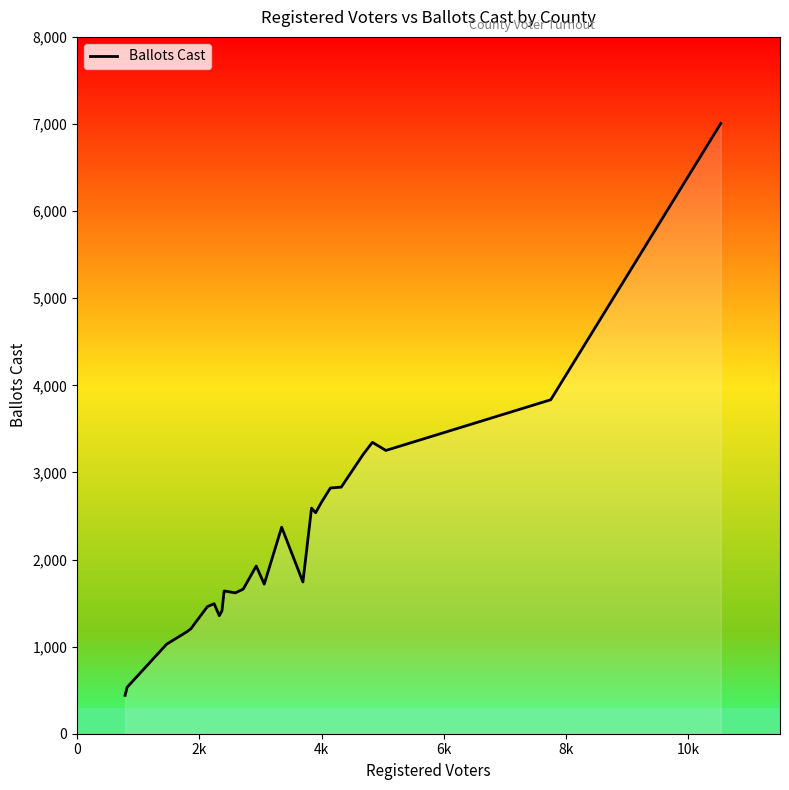

What is the minimum value shown in the chart?

441